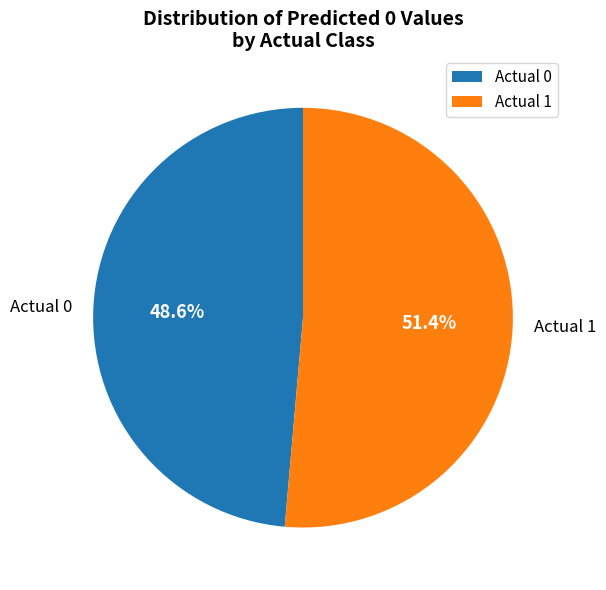

Combined, do Actual 1 and Actual 0 account for over 50%?

Yes